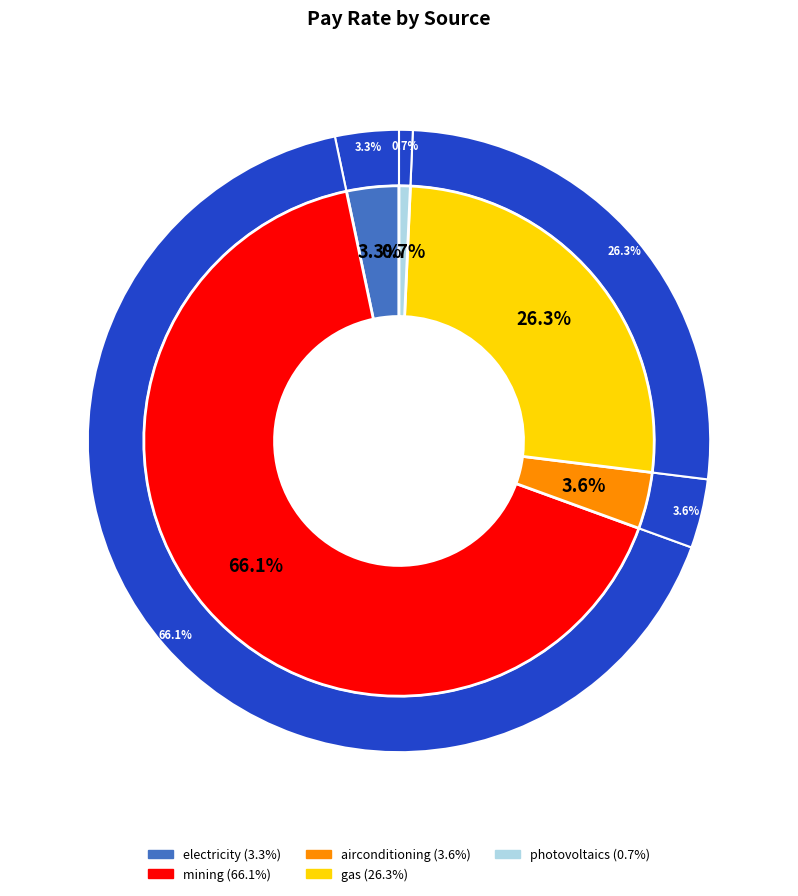

Does photovoltaics represent more than half of the total?

No